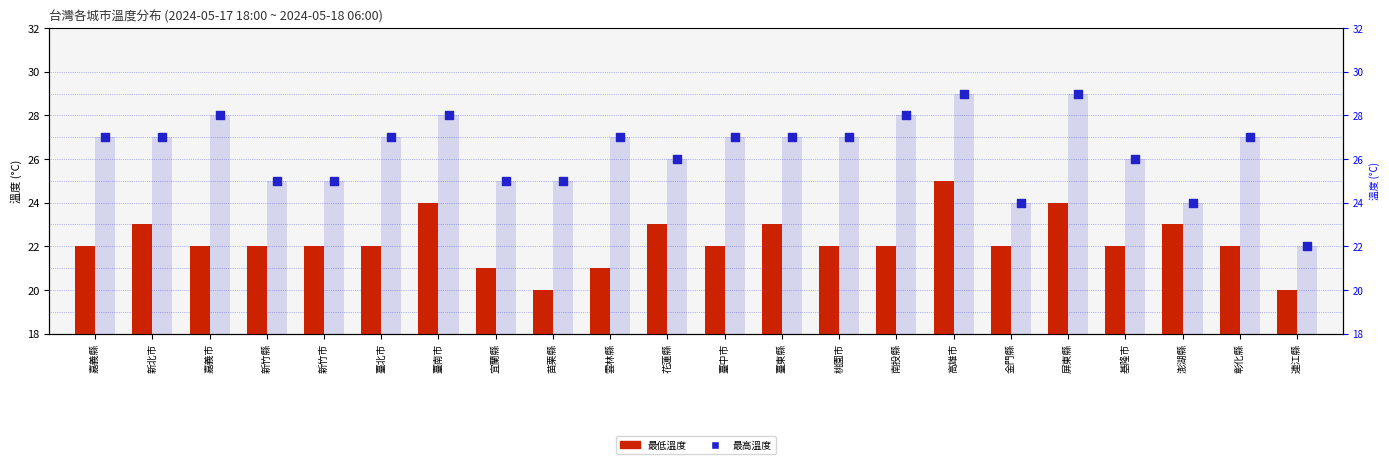

What is the total value across all series at 臺南市?

52